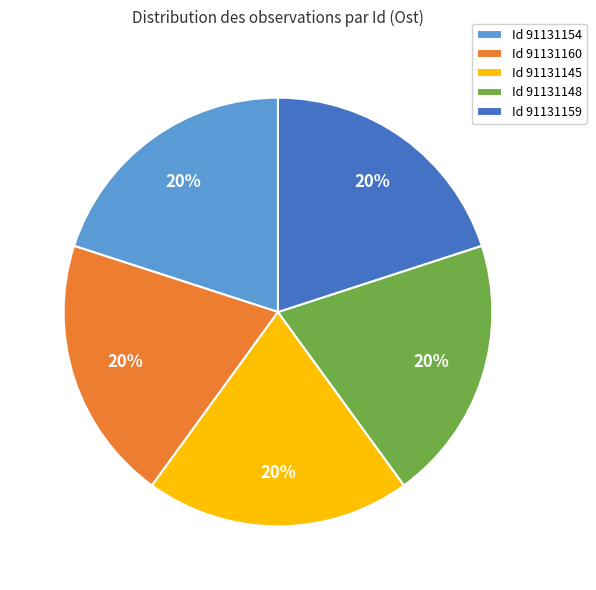

How many slices are in this pie chart?

5